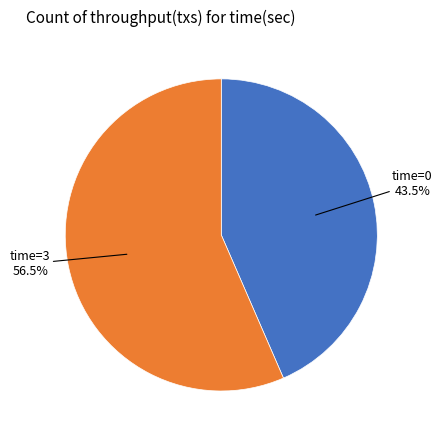

Between time=3 and time=0, which is larger?

time=3